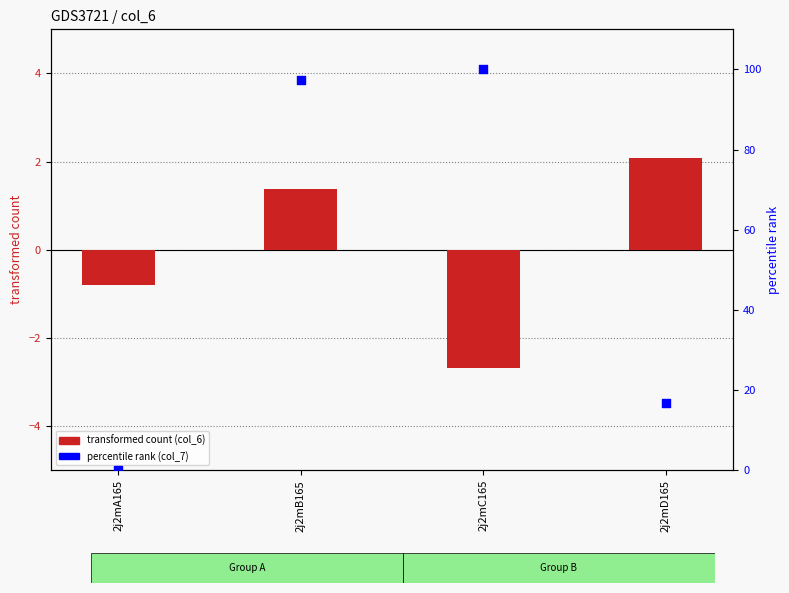

What is the total value across all series at 2j2mB165?

98.6